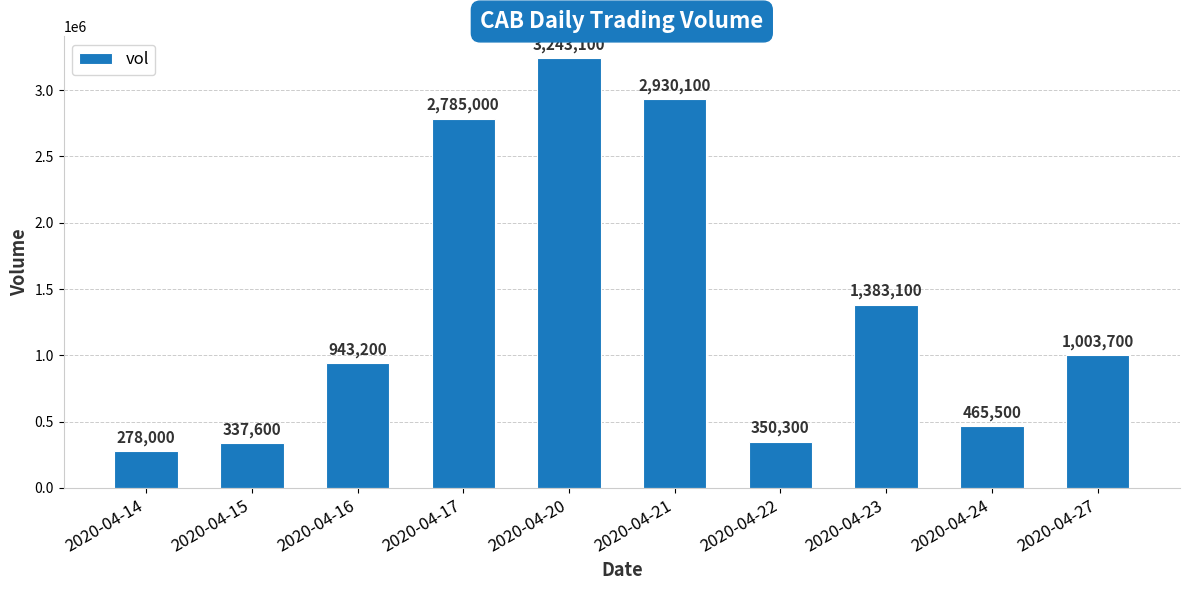

Where is the data nearest to the value 1760550?

2020-04-23